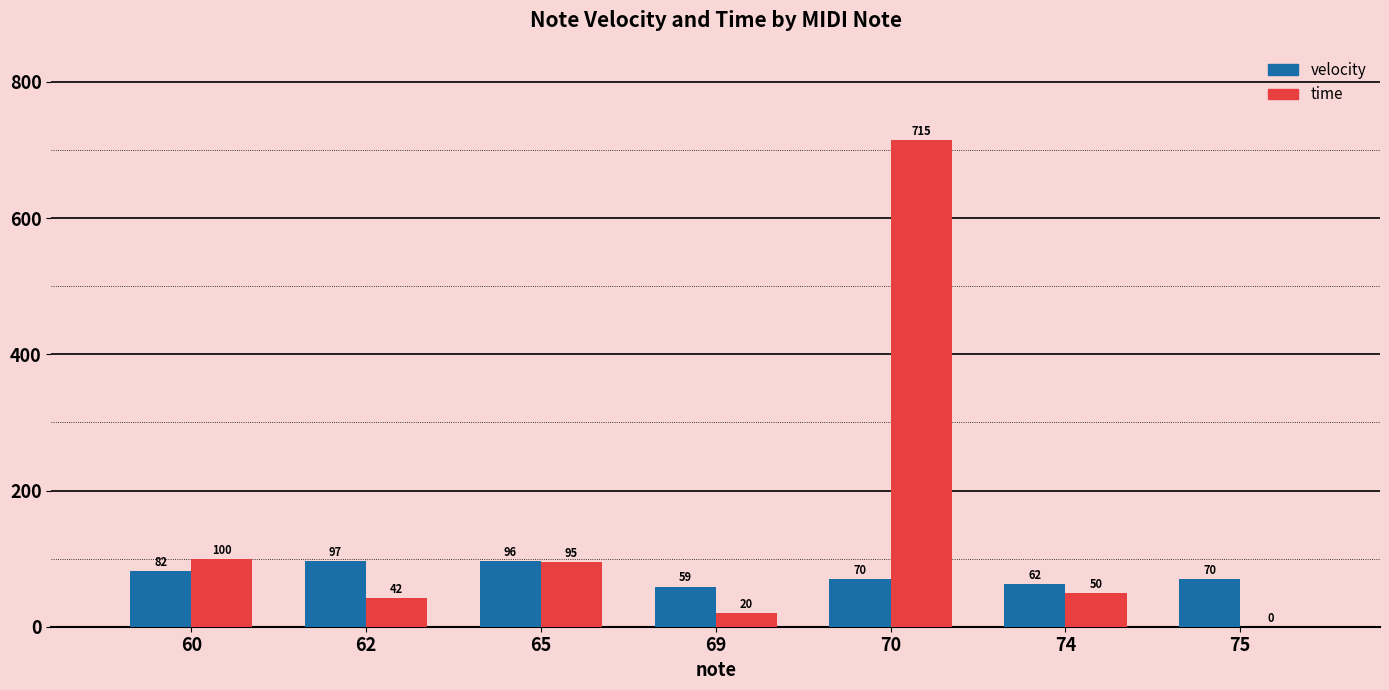

Which label corresponds to the largest value in the chart?

70